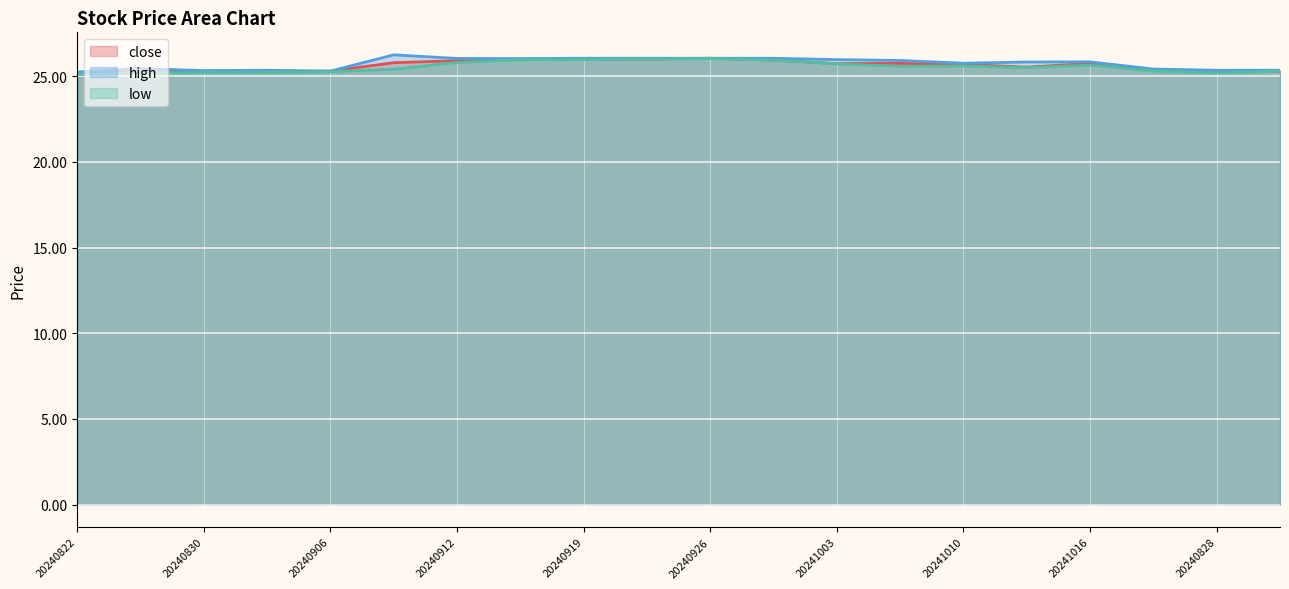

True or false: high has a value of 35.8 at 20240916.

False